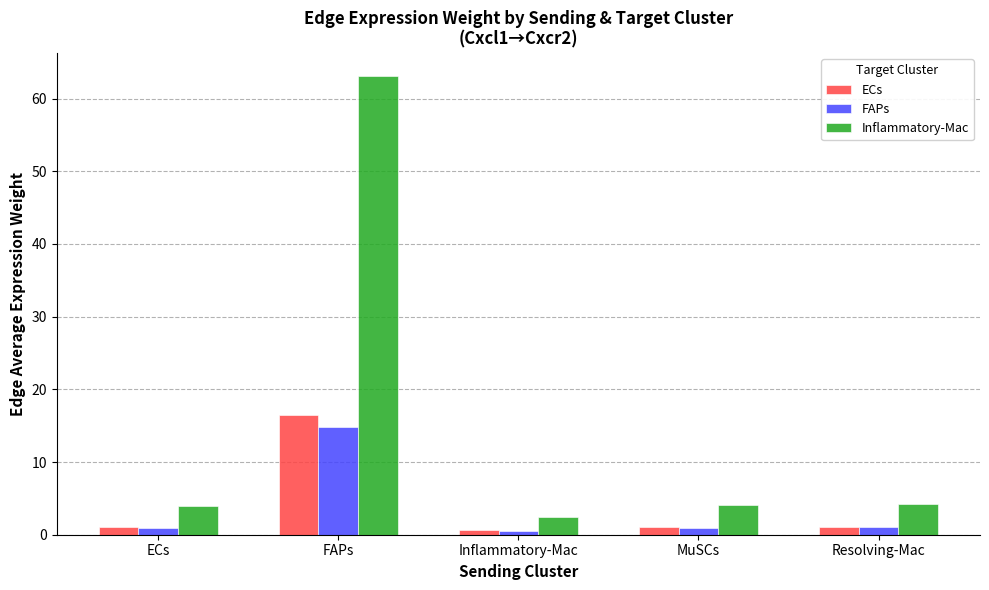

Is it true that ECs equals 0.6 at Inflammatory-Mac?

True